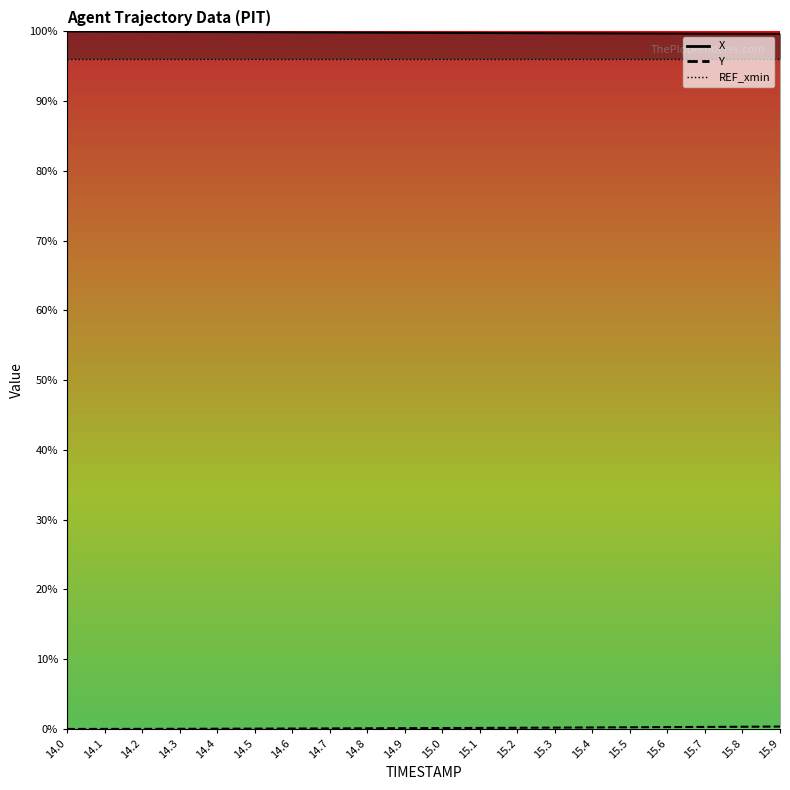

Is the value of Y at 14.1 greater than the value of X at 15.9?

No